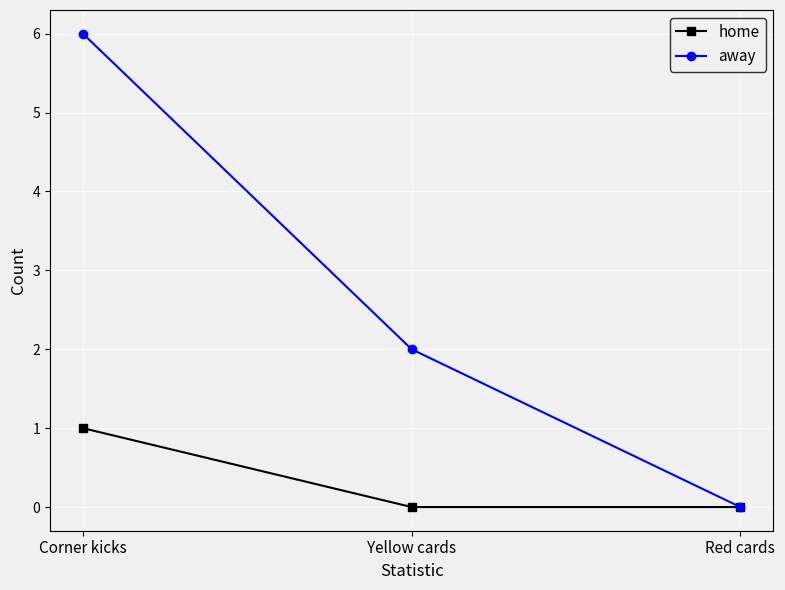

Which series has the largest range (max minus min)?

away